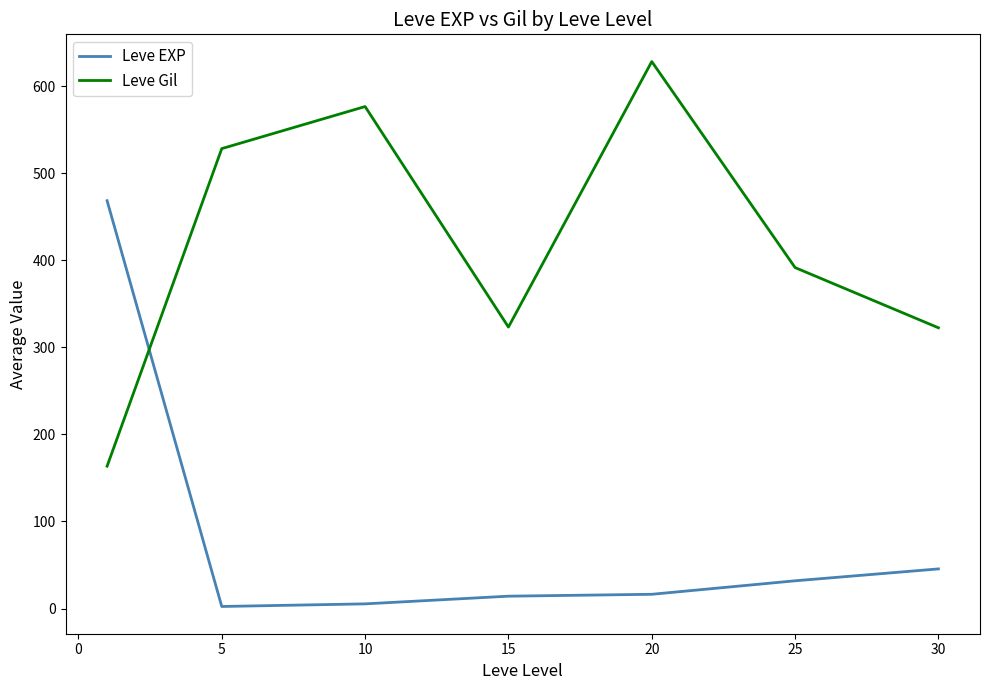

What is the difference between the second highest and second lowest values in the Leve Gil series?

254.2